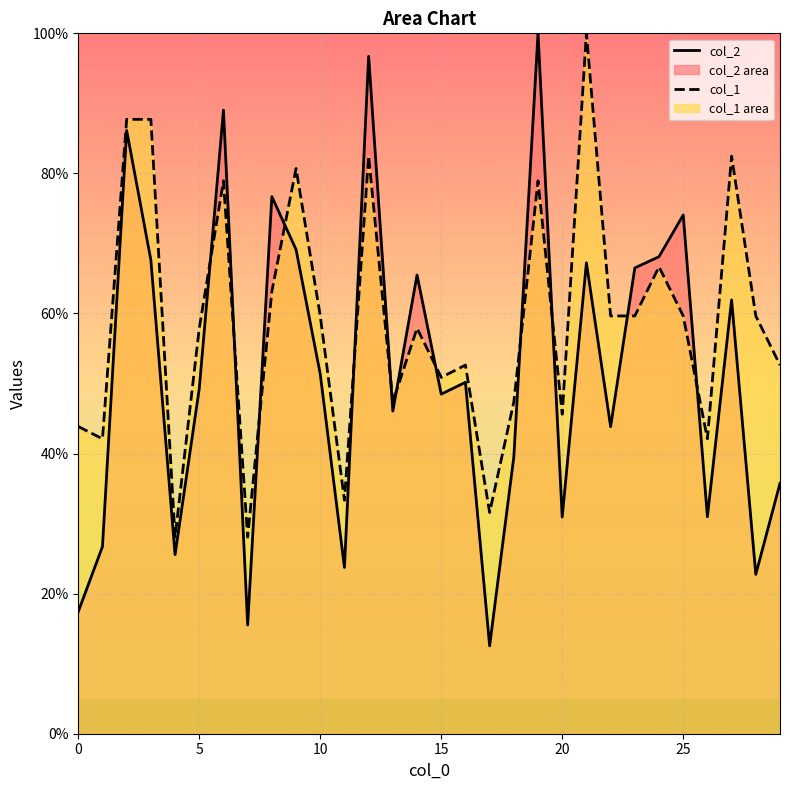

What is the minimum value for col_2?

12.5